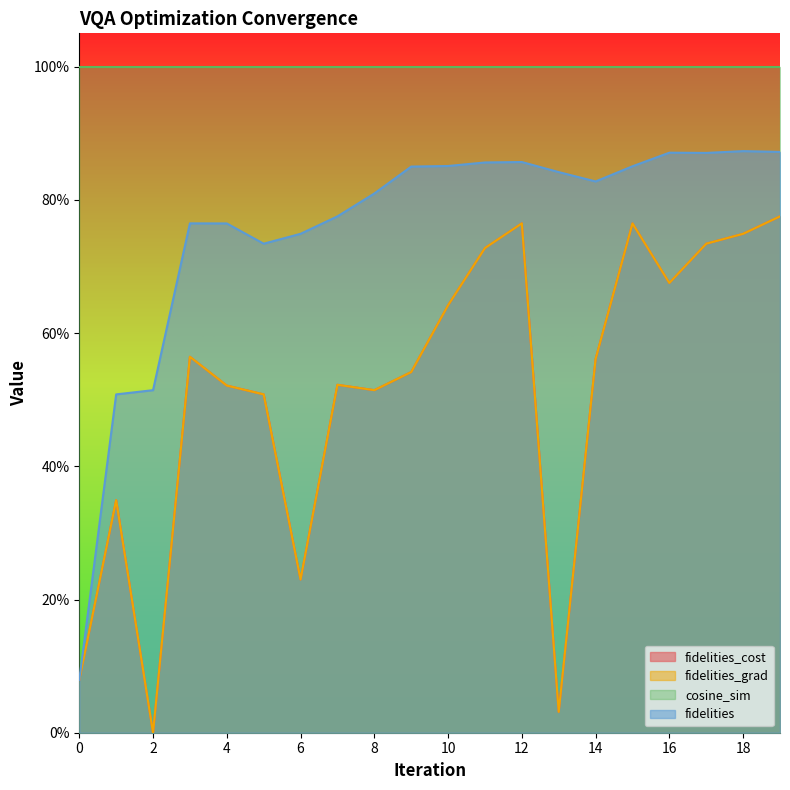

In fidelities_cost, how many points are lower than both neighbors (excluding endpoints)?

5